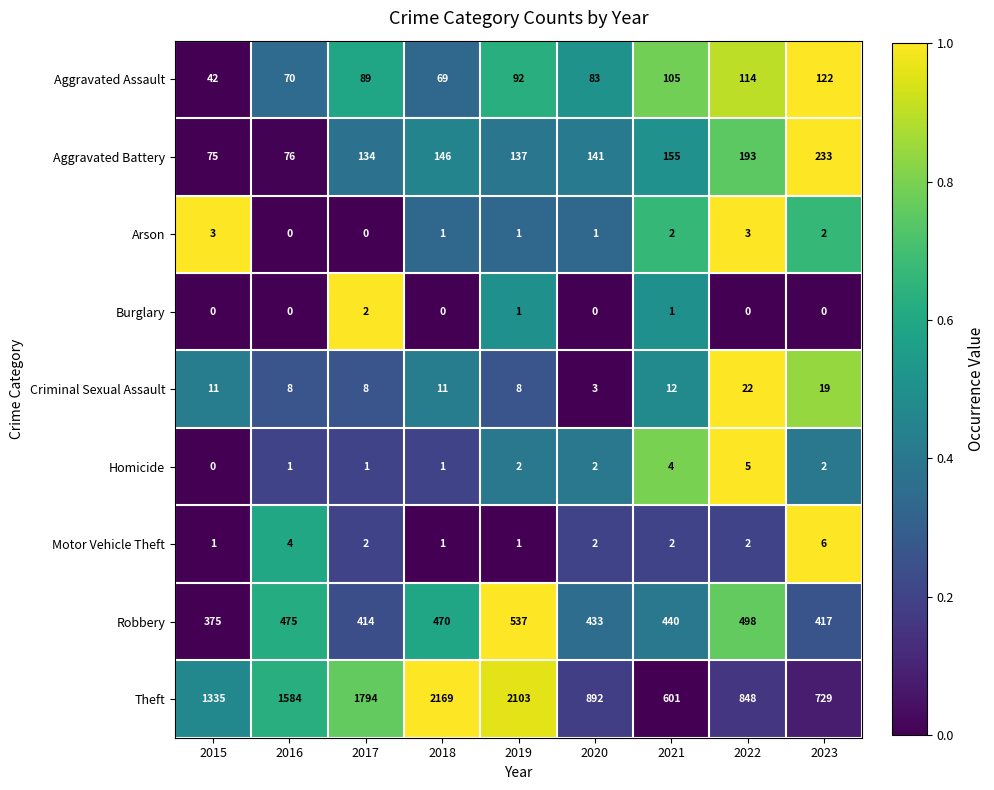

Which series has the widest spread of values?

Theft